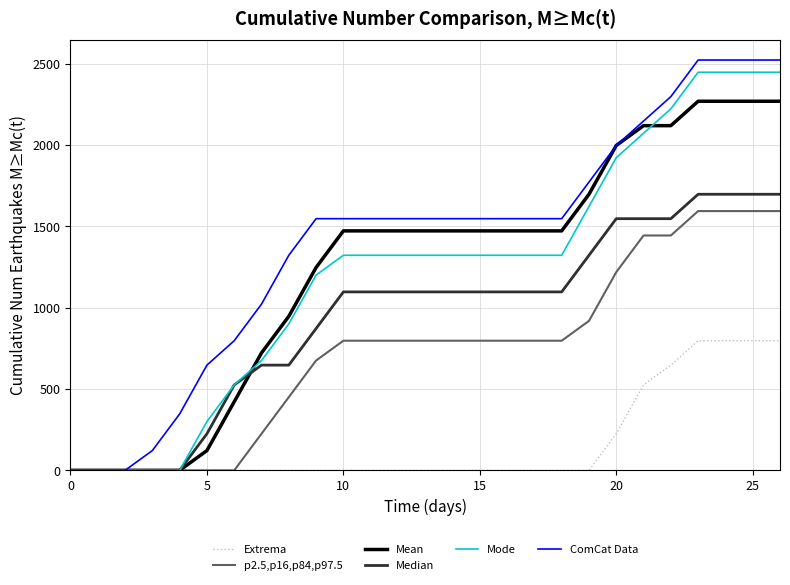

Which series has the largest total across all categories?

ComCat Data